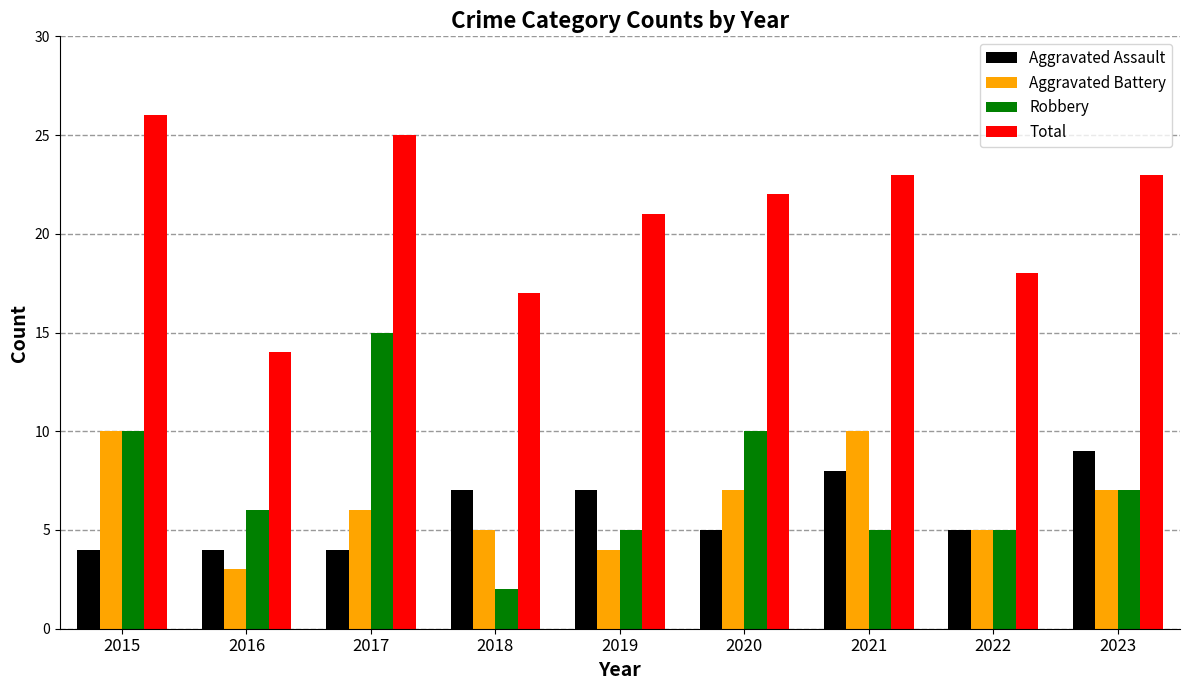

What is the average value of the Total series?

21